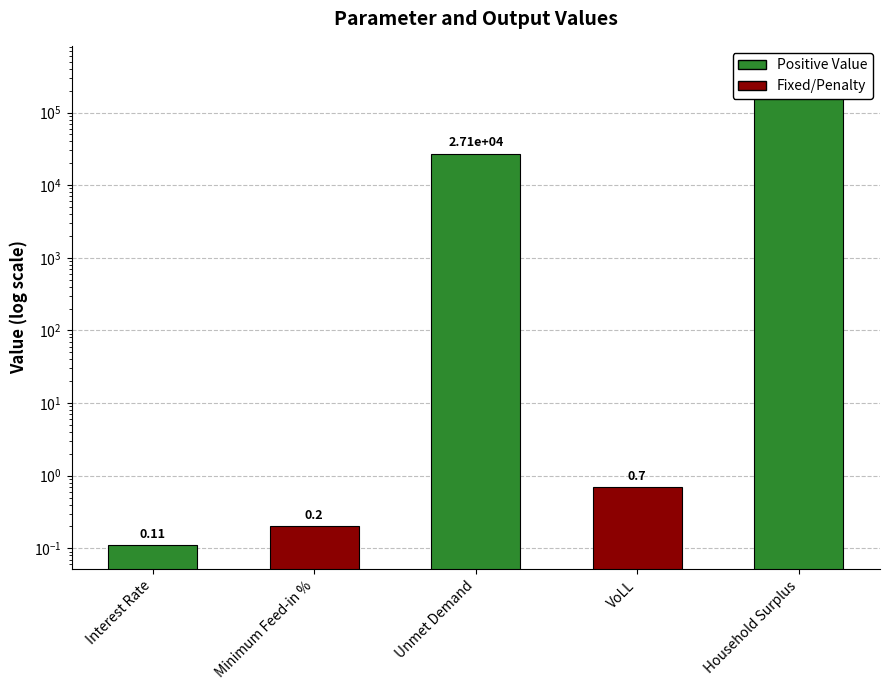

Reading right to left, extract all data points from this chart.

389720.9	0.7	27060.3	0.2	0.1